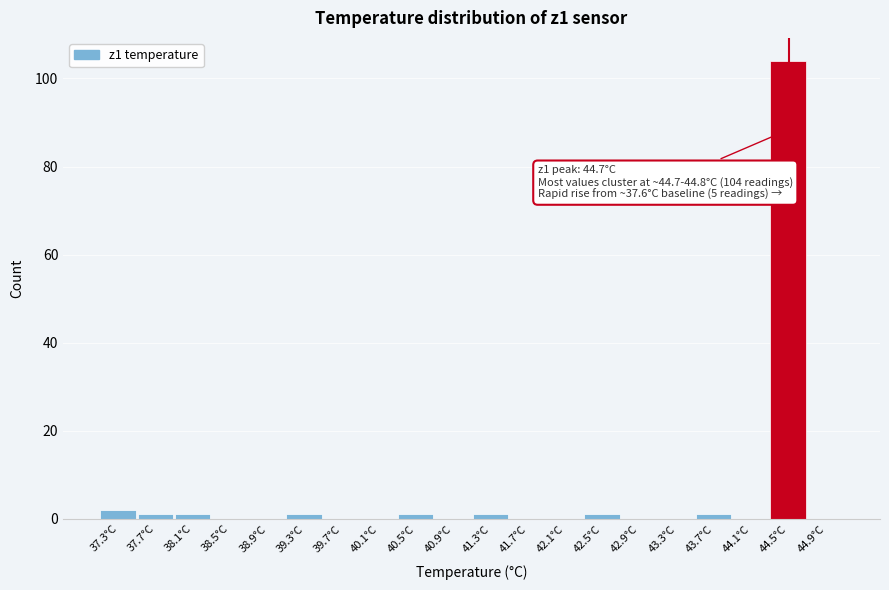

Reading left to right, what are all the values shown in this chart?

37.3°C=2	37.7°C=1	38.1°C=1	38.5°C=0	38.9°C=0	39.3°C=1	39.7°C=0	40.1°C=0	40.5°C=1	40.9°C=0	41.3°C=1	41.7°C=0	42.1°C=0	42.5°C=1	42.9°C=0	43.3°C=0	43.7°C=1	44.1°C=0	44.5°C=104	44.9°C=0